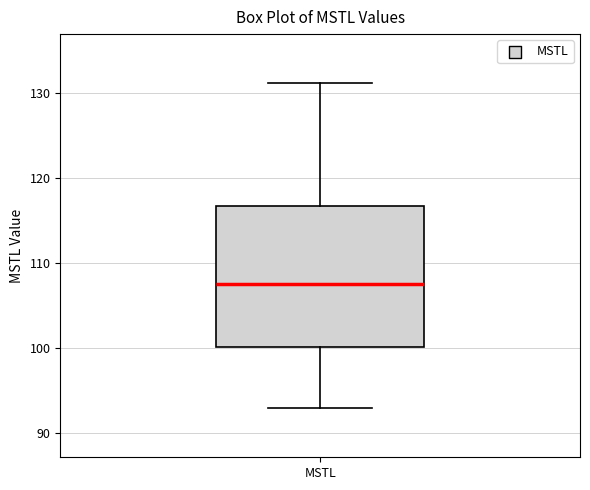

Where does the median line of the box for MSTL sit on the y-axis? The values are not printed on the chart, so give them approximately, as read against the axis.

107